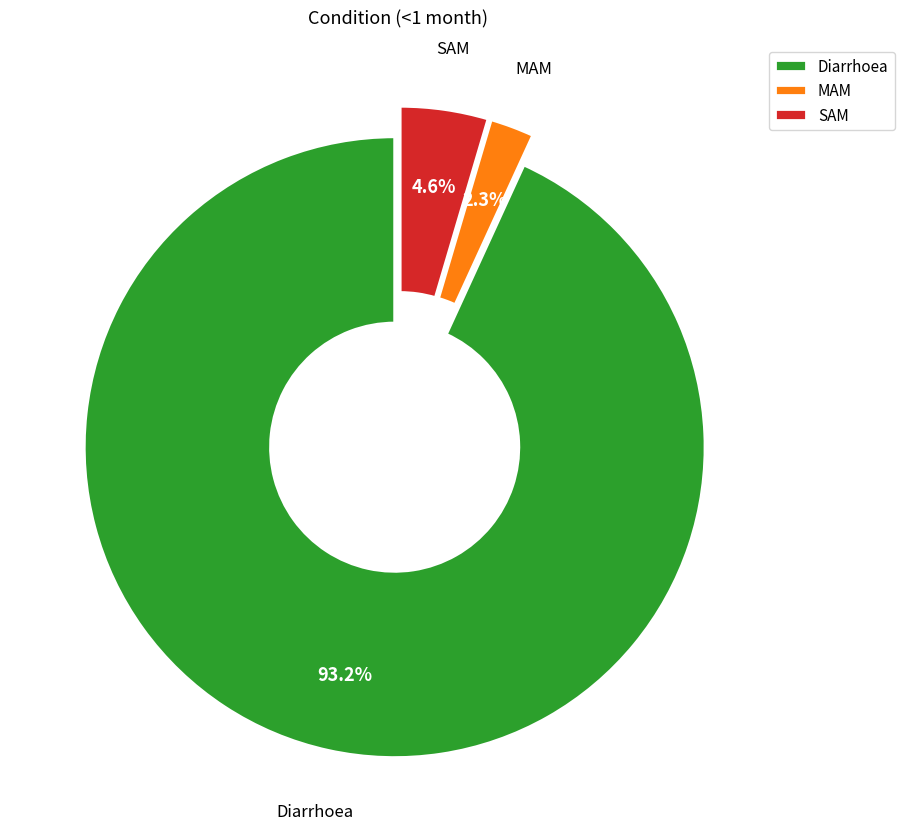

Count the number of slices in the pie.

3